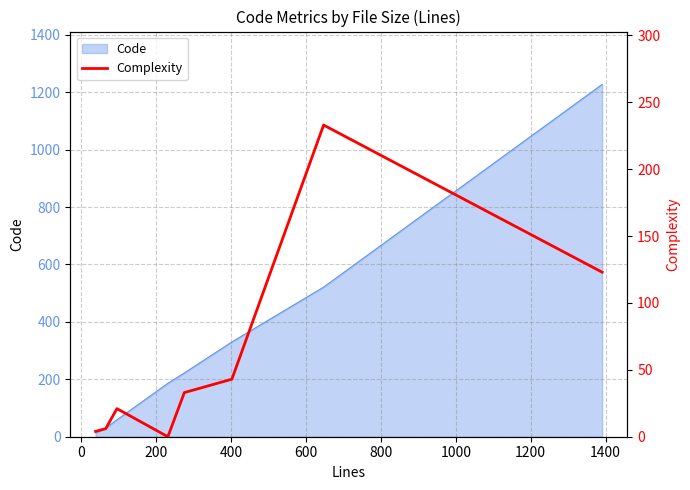

How many data points are less than 33?

4